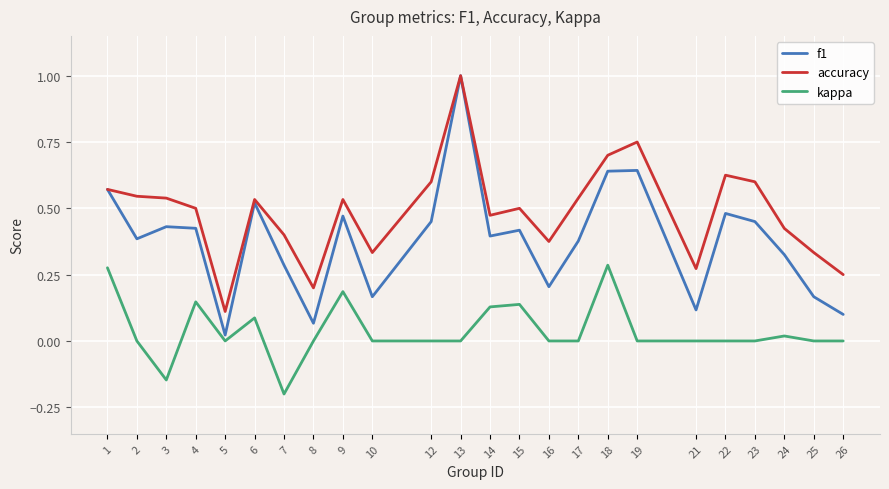

Which series changed the most between 24 and 26?

f1